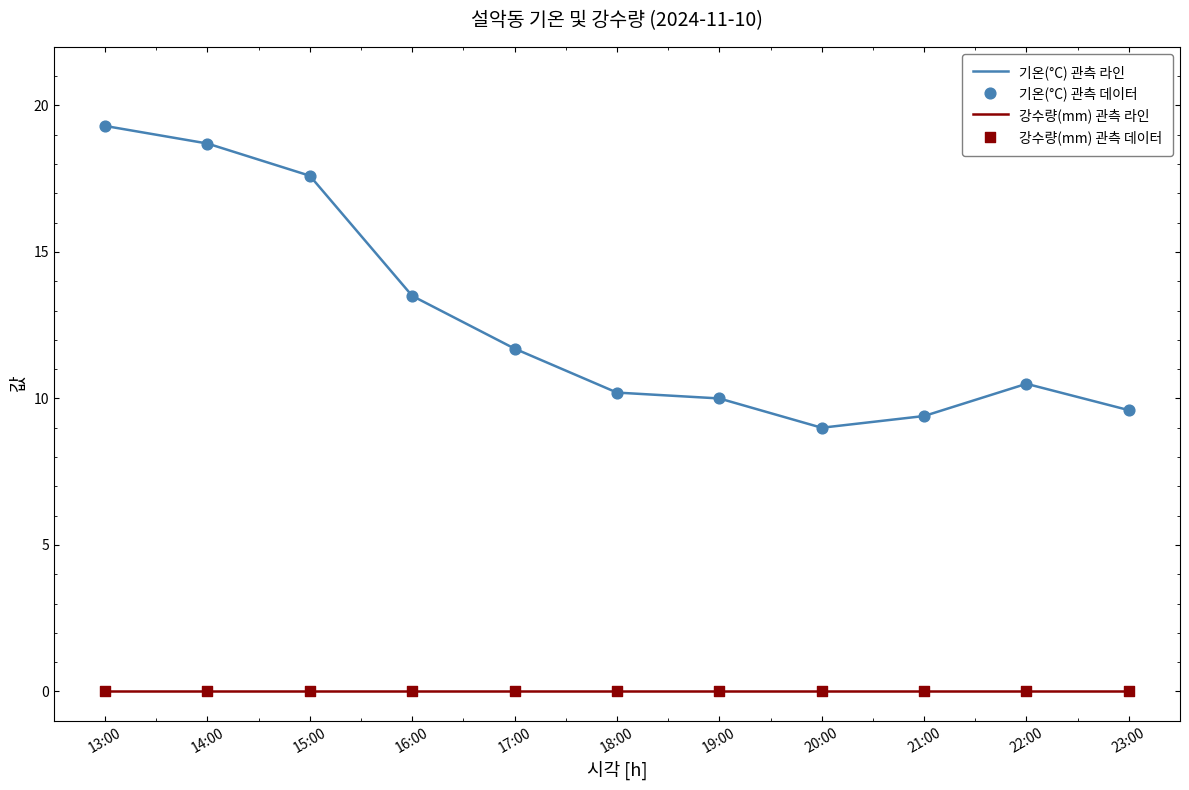

Which series has the largest range (max minus min)?

기온(°C) 관측 라인